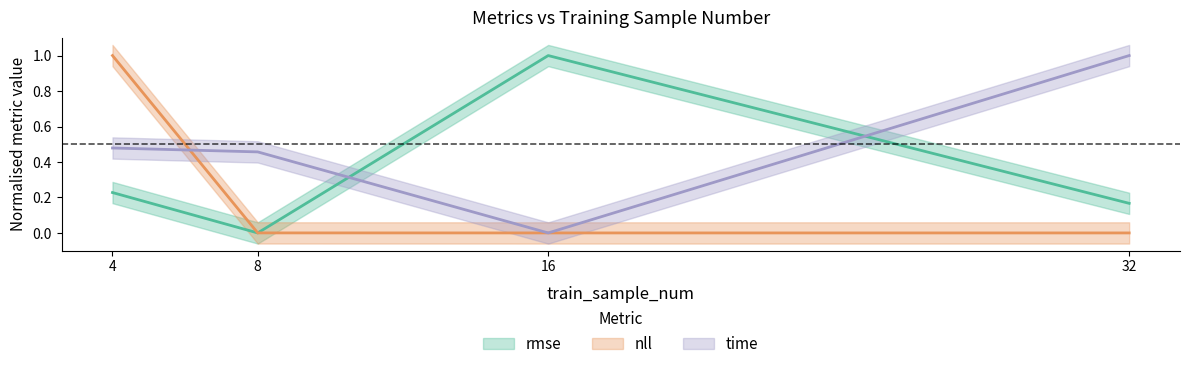

Between 32 and 8, which is larger?

32